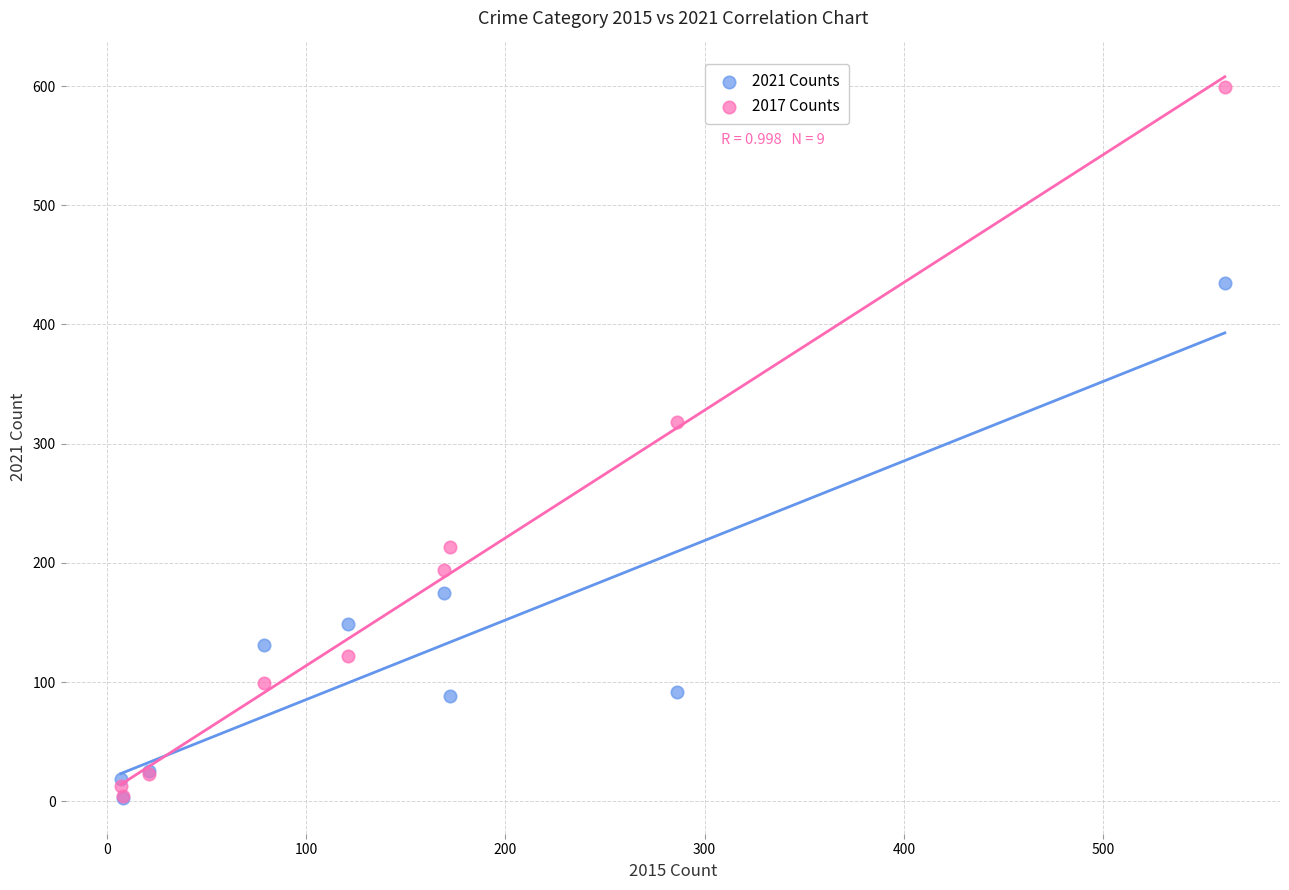

In the 2017 Counts series, what Y value is closest to 301?

318